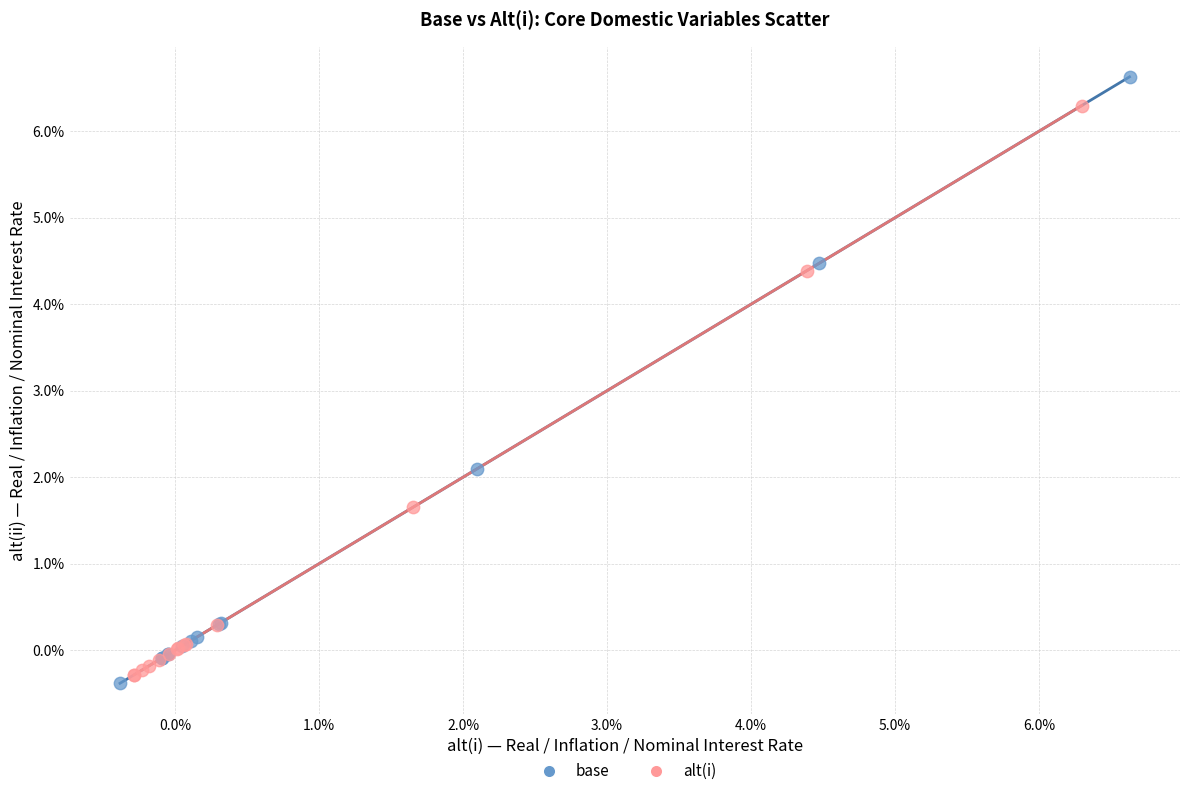

What are all the series names shown in the legend?

base, alt(i)